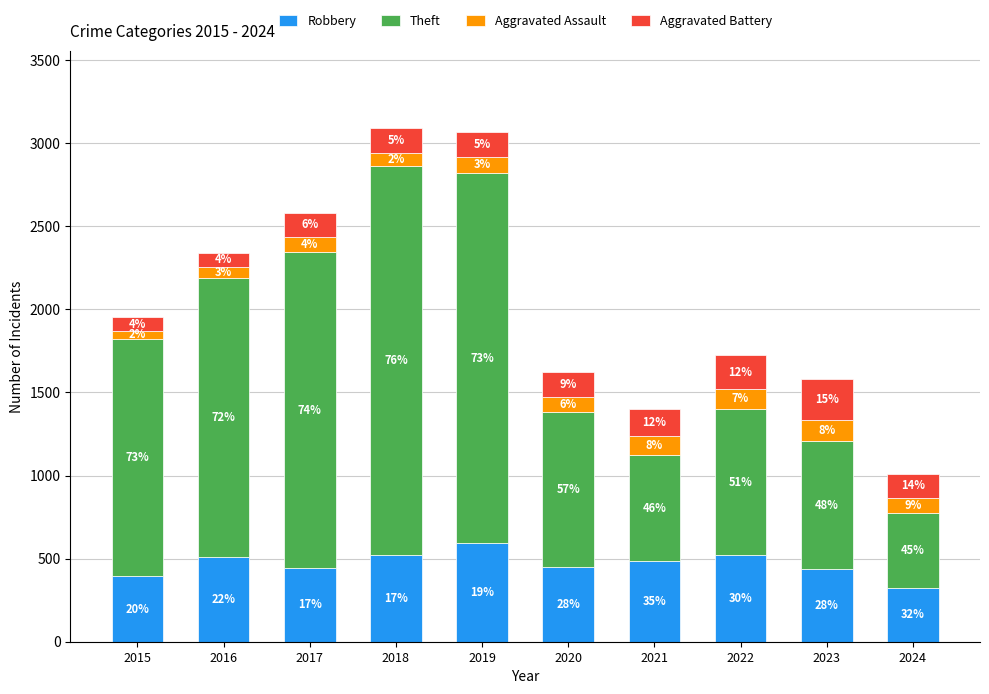

Rank the series by their maximum value, from highest to lowest.

Theft, Robbery, Aggravated Battery, Aggravated Assault